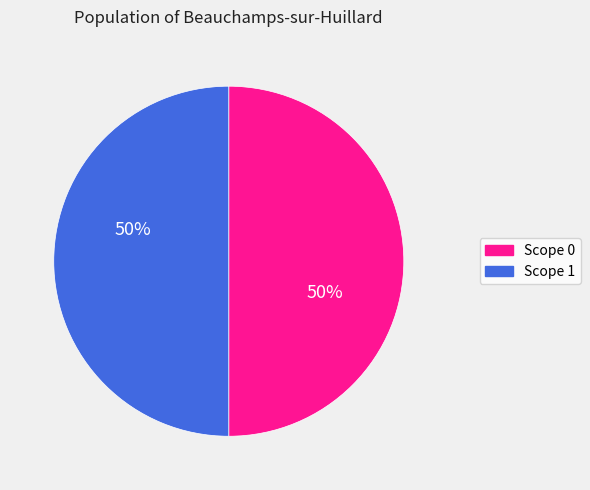

Combined, do Scope 1 and Scope 0 account for over 50%?

Yes